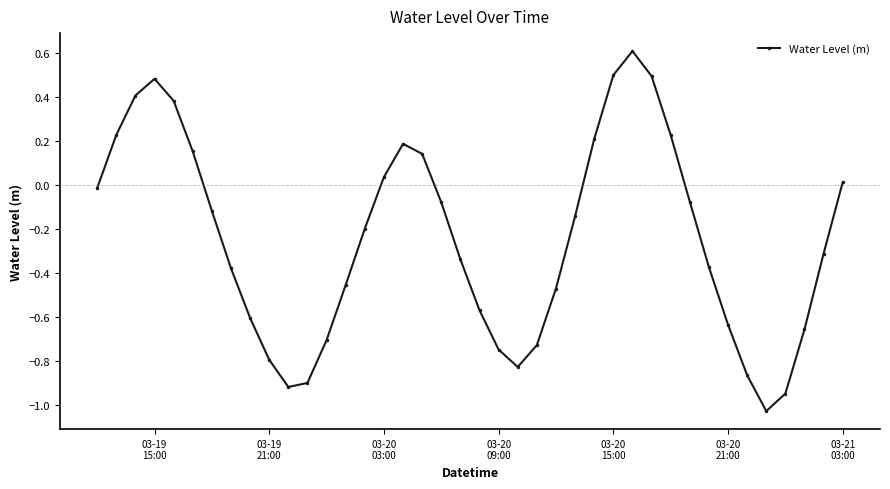

True or false: the data has more than 0 interior local peaks.

True